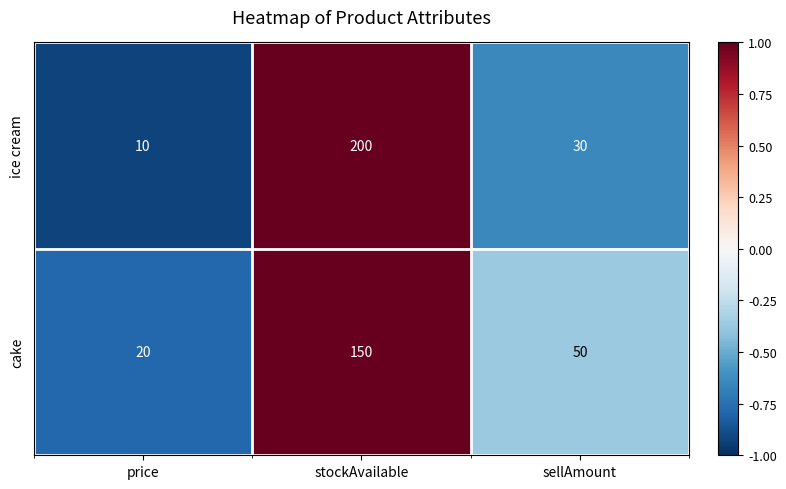

Read the cake value at stockAvailable, to the nearest 50.

150